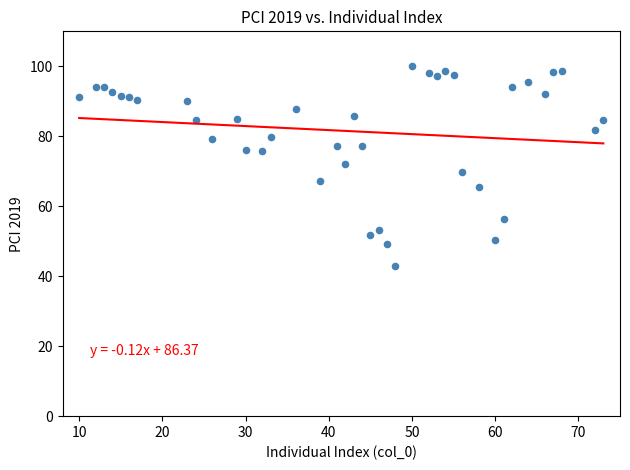

What is the range of Y values (max minus min)?

57.0